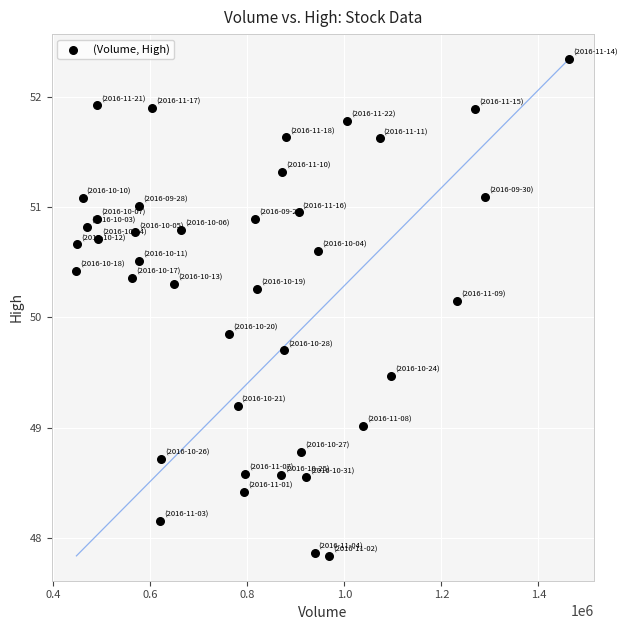

What is the range of X values (max minus min)?

1015176.0